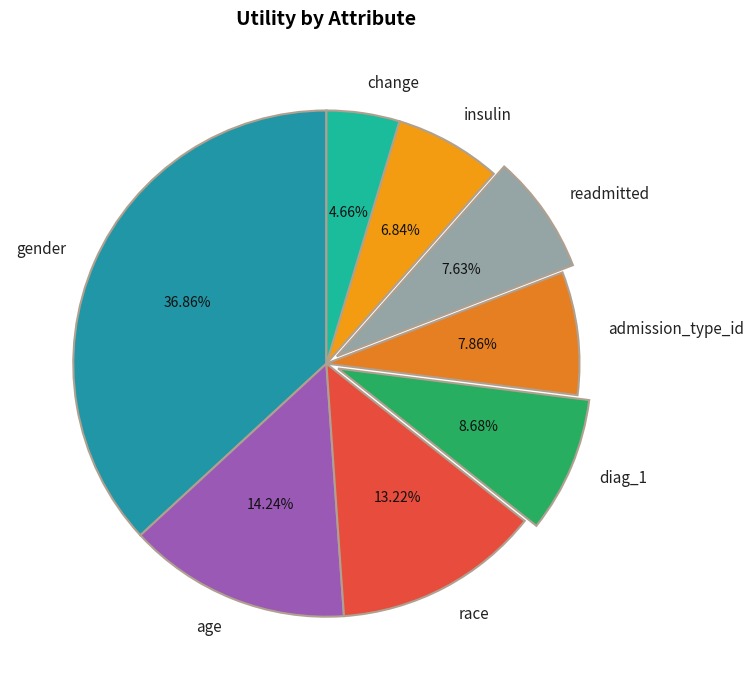

Count the number of slices in the pie.

8